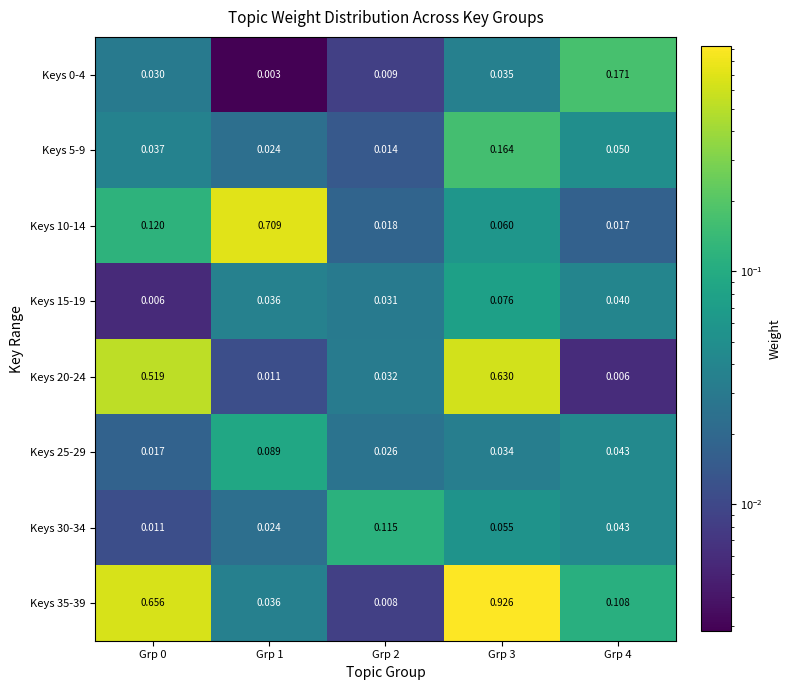

Is the value of Keys 25-29 at Grp 1 greater than the value of Keys 35-39 at Grp 4?

No